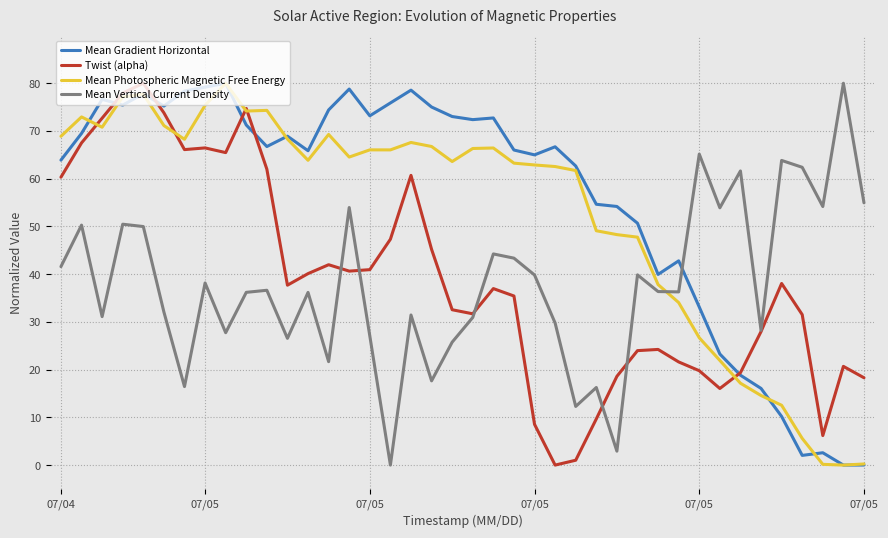

Which series ends up on top after the final intersection of Mean Vertical Current Density and Mean Photospheric Magnetic Free Energy?

Mean Vertical Current Density